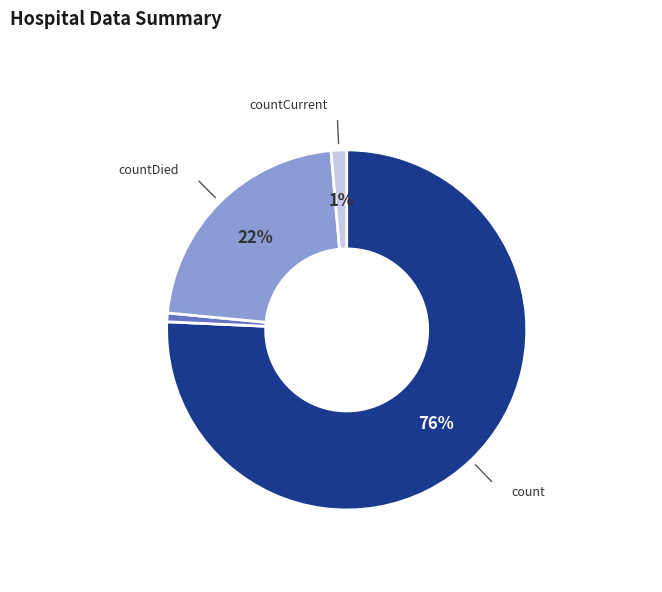

Count the number of slices in the pie.

4